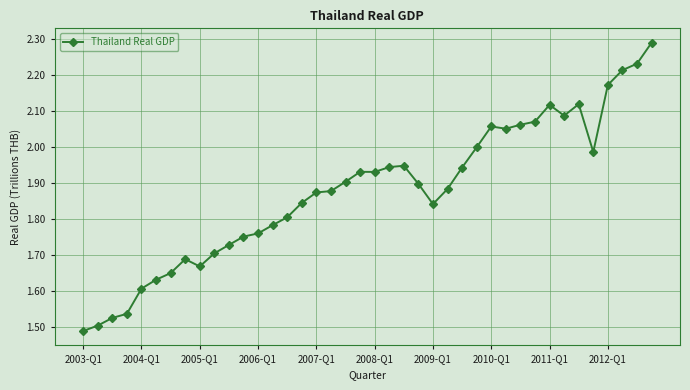

What is the sum of all values?

75.1